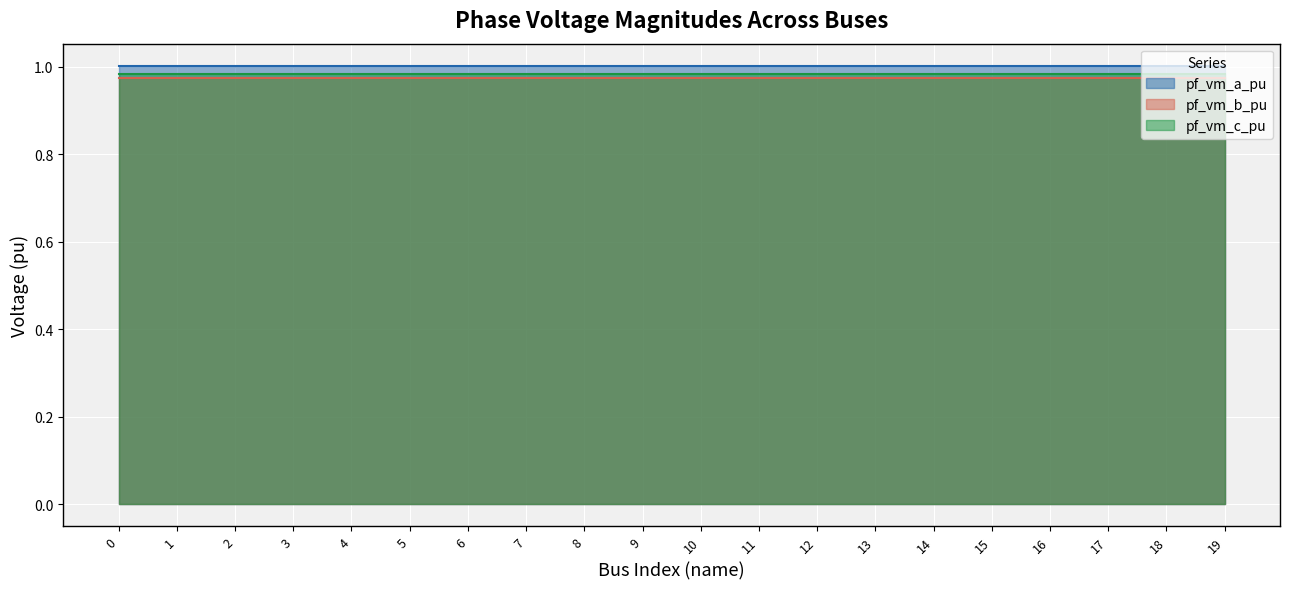

Count the pf_vm_b_pu values in the range 0 to 1.

20